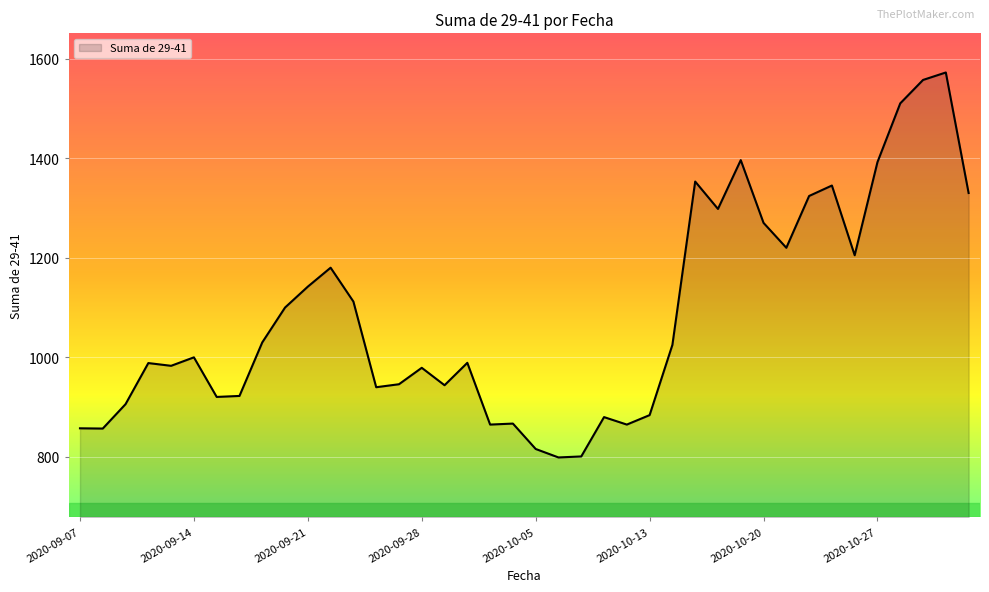

What is the maximum value shown in the chart?

1572.0